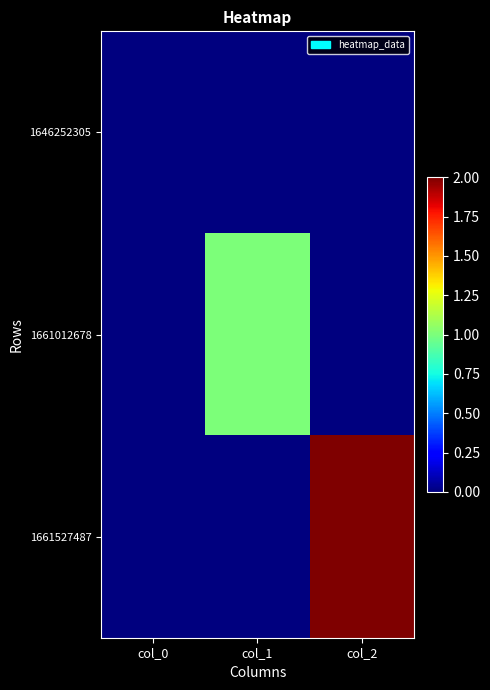

Rank the series by their average value, from lowest to highest.

1646252305, 1661012678, 1661527487